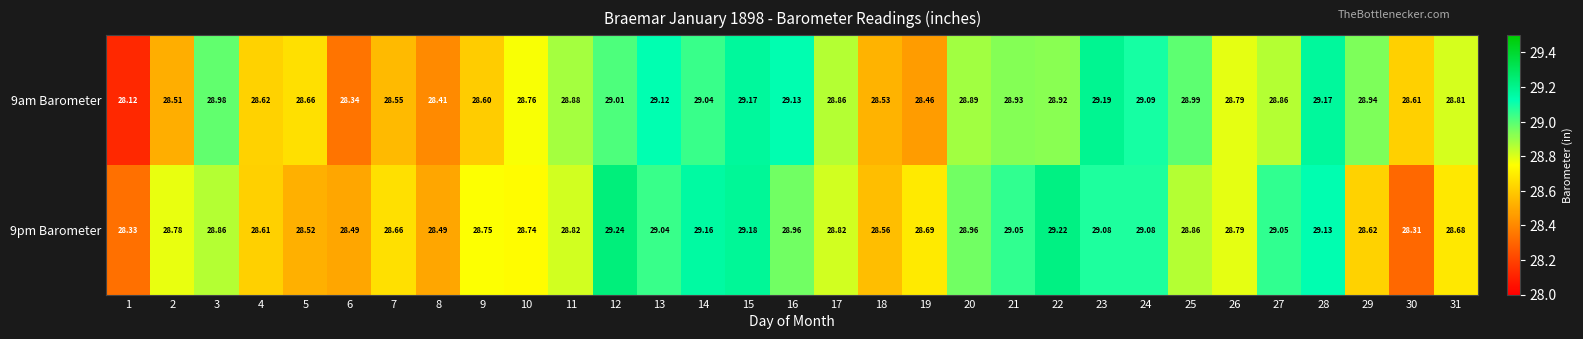

Is the value of 9pm Barometer at 3 greater than the value of 9am Barometer at 30?

Yes